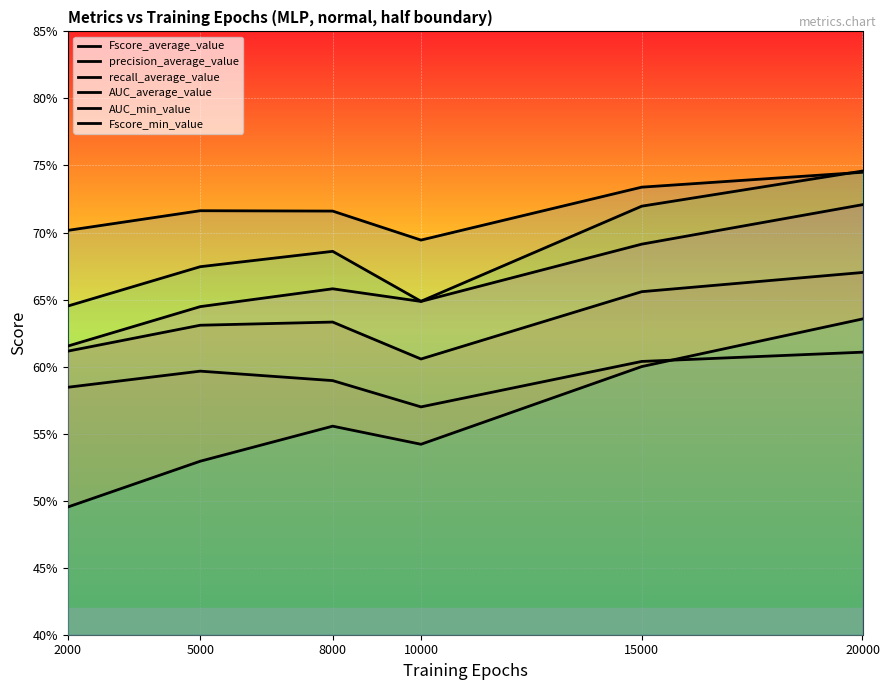

What is the approximate value of recall_average_value at 5000?

0.7